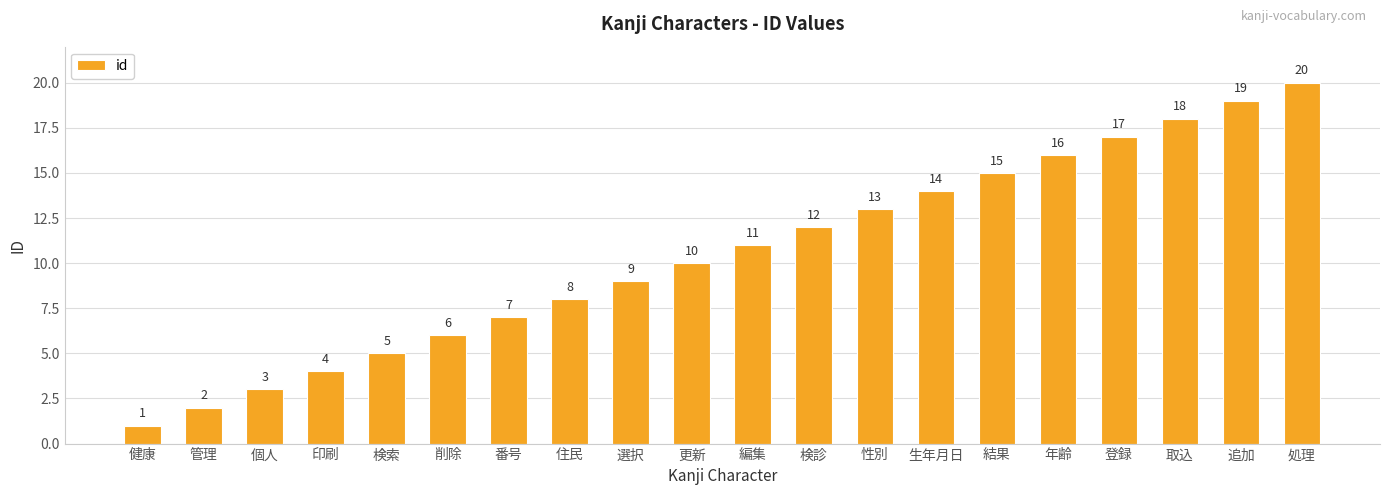

At which category does the chart reach its peak across all series?

処理